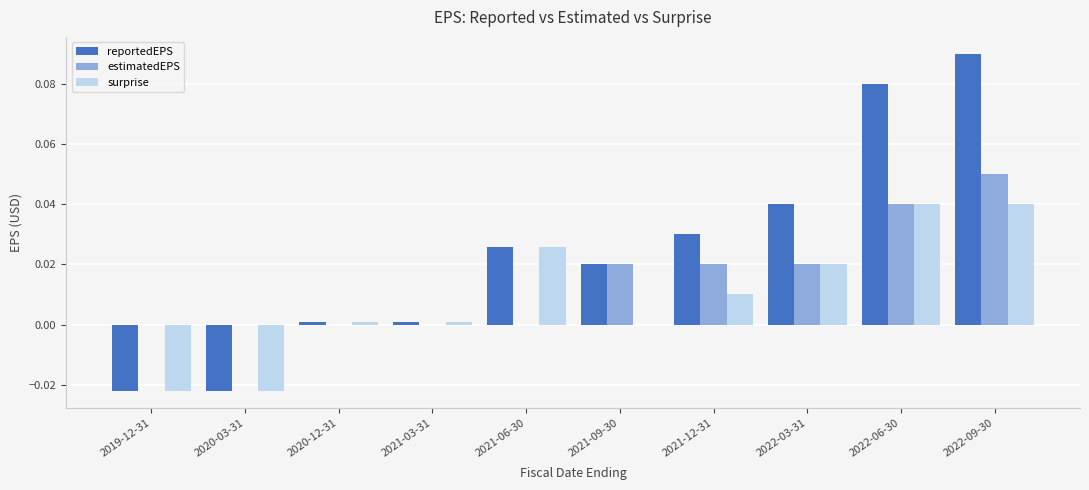

True or false: estimatedEPS has a value of 0.0 at 2021-03-31.

True